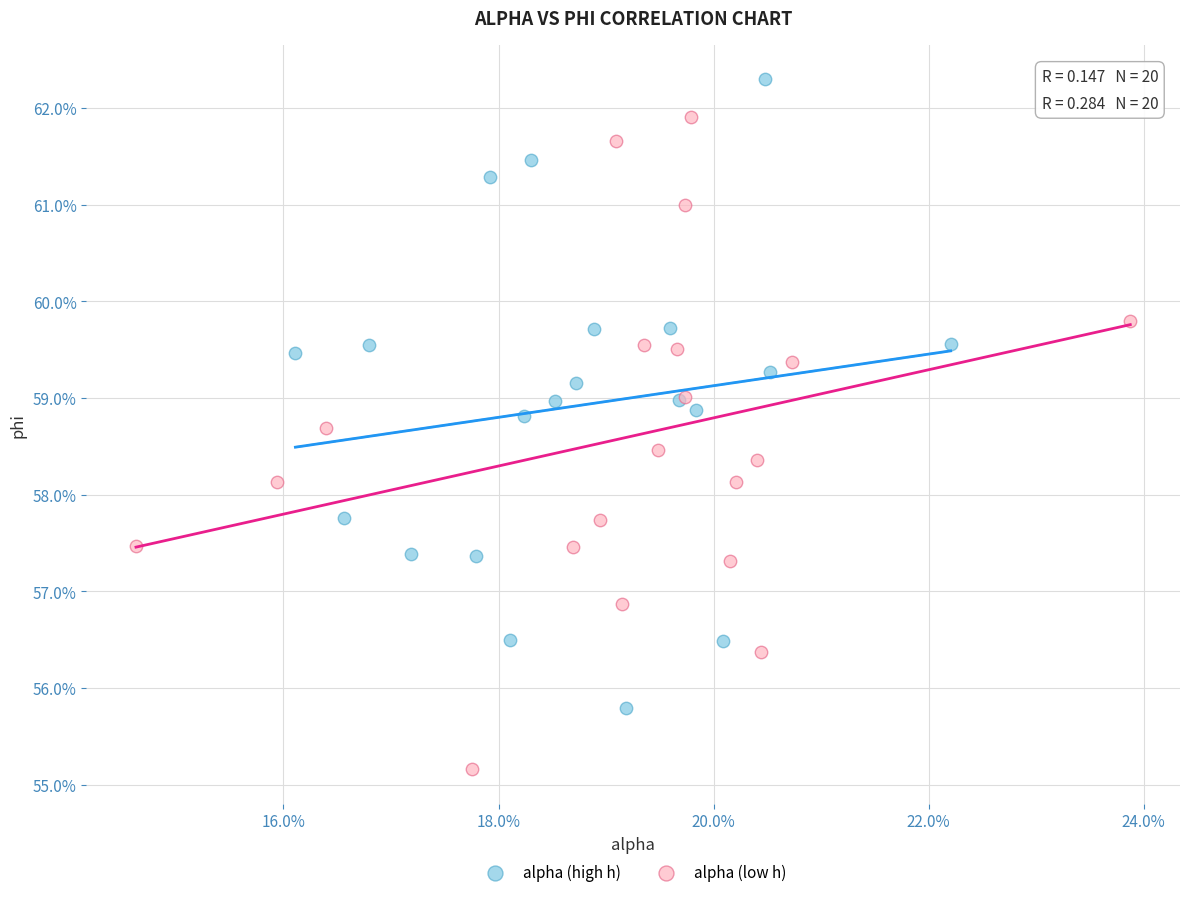

Which series reaches the minimum Y coordinate?

alpha (low h)